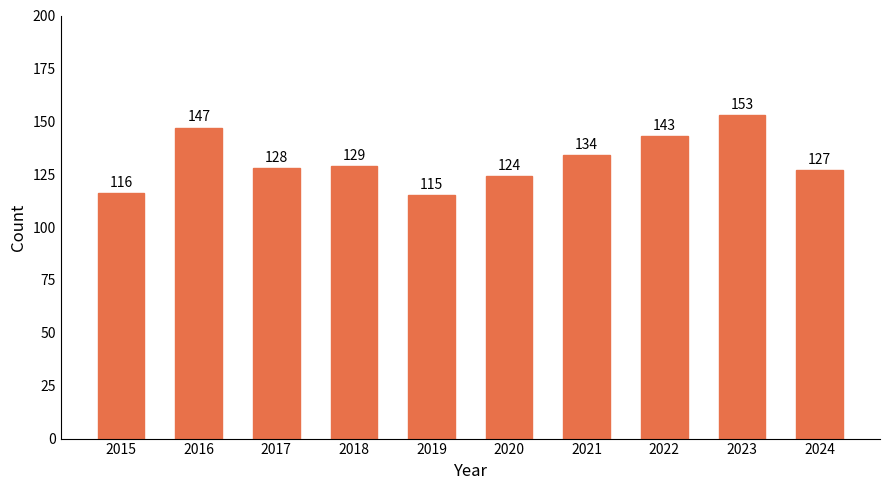

What is the approximate value at 2021?

134